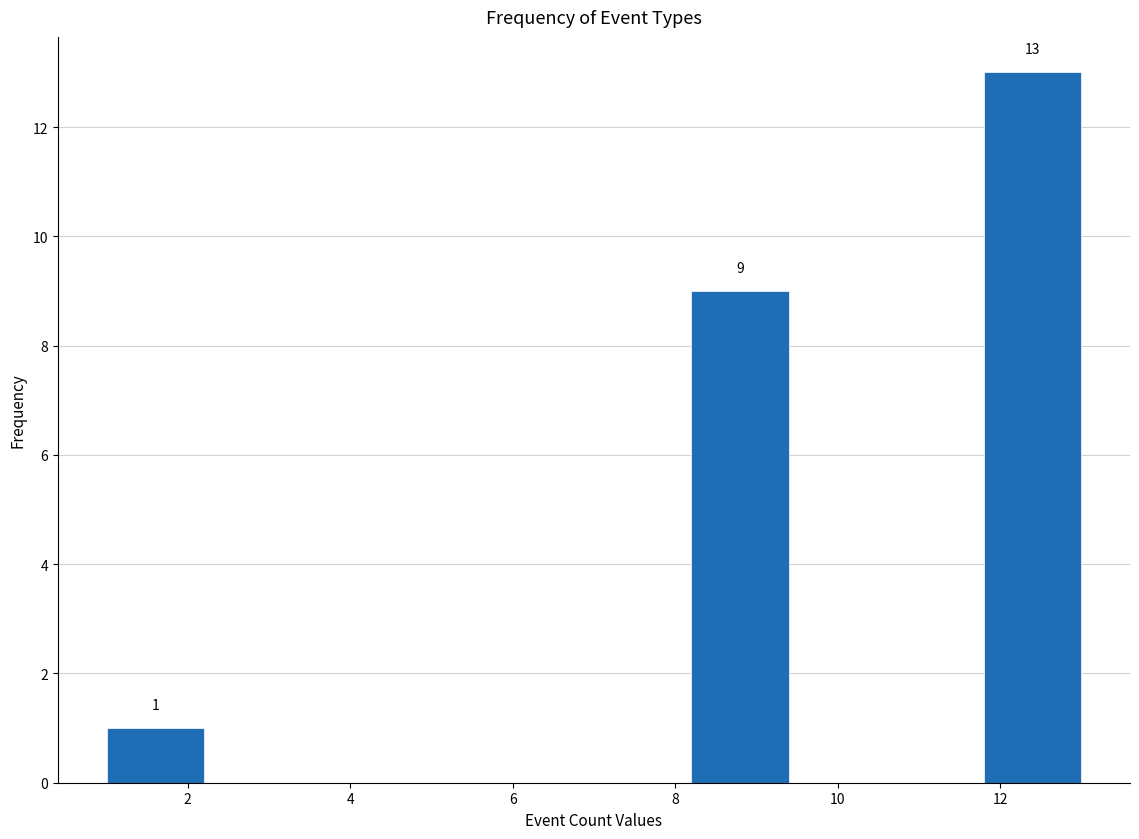

Over which range of the x-axis is the bar tallest?

11.8 to 13.0